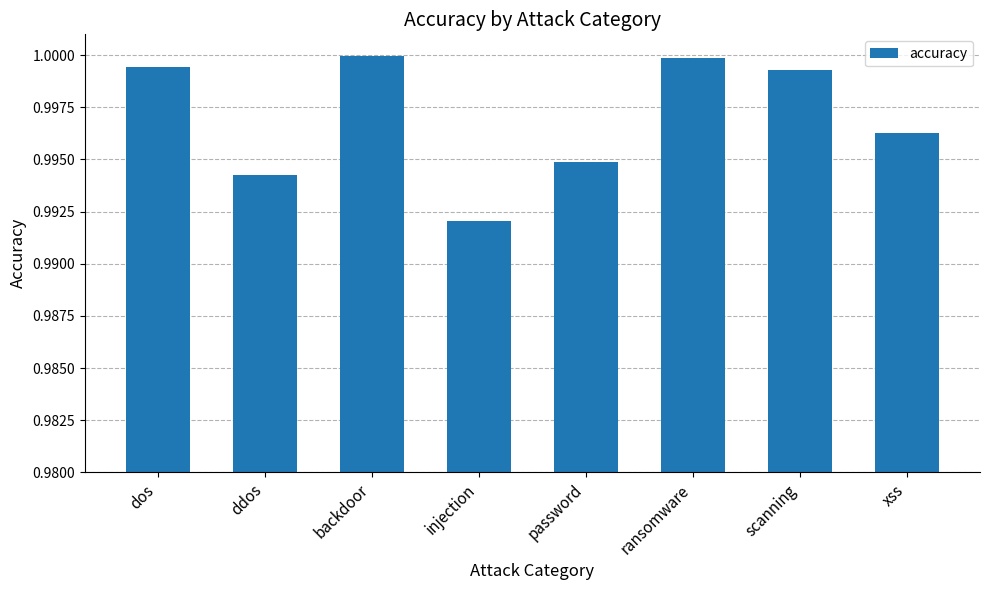

At which category does the chart reach its minimum across all series?

injection